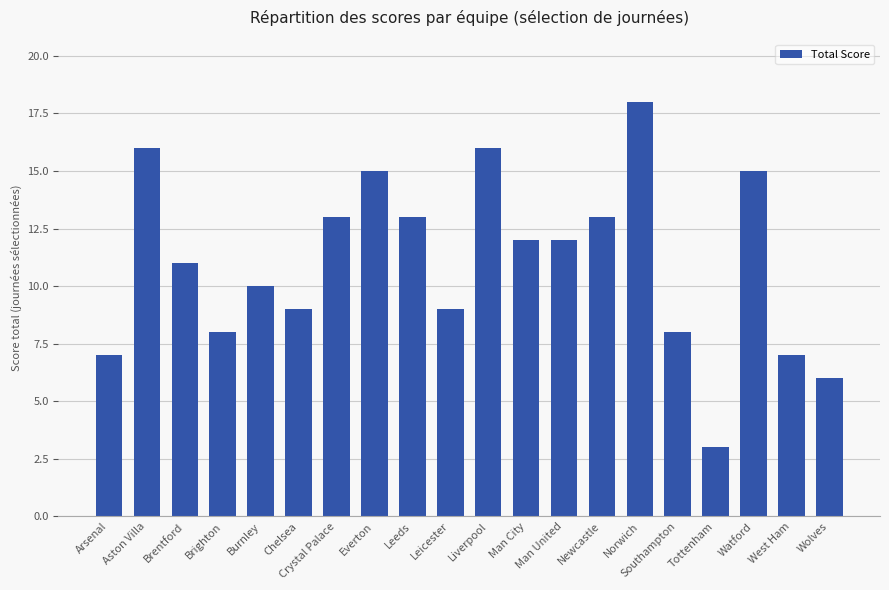

The chart shows a value of 7 at Arsenal. True or false?

True